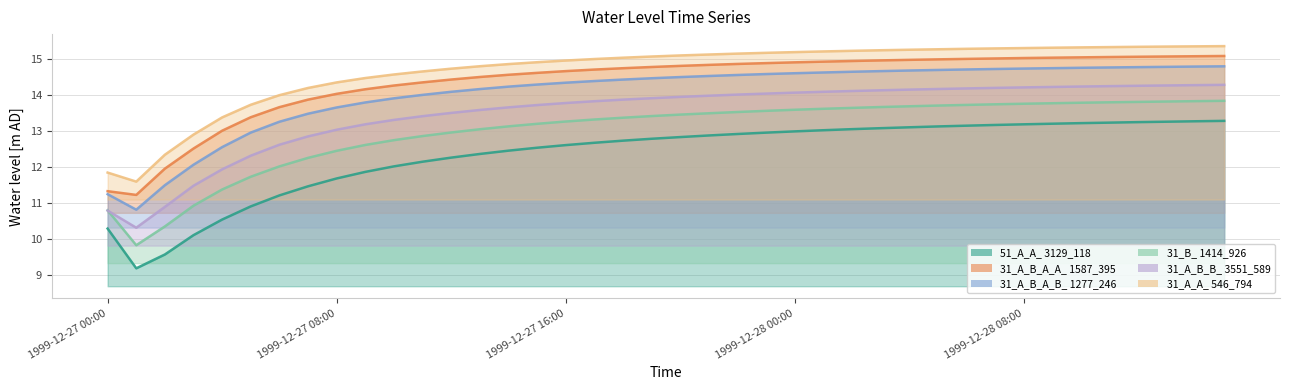

At which label does 31_A_B_B_ 3551_589 reach its minimum?

1999-12-27 01:00